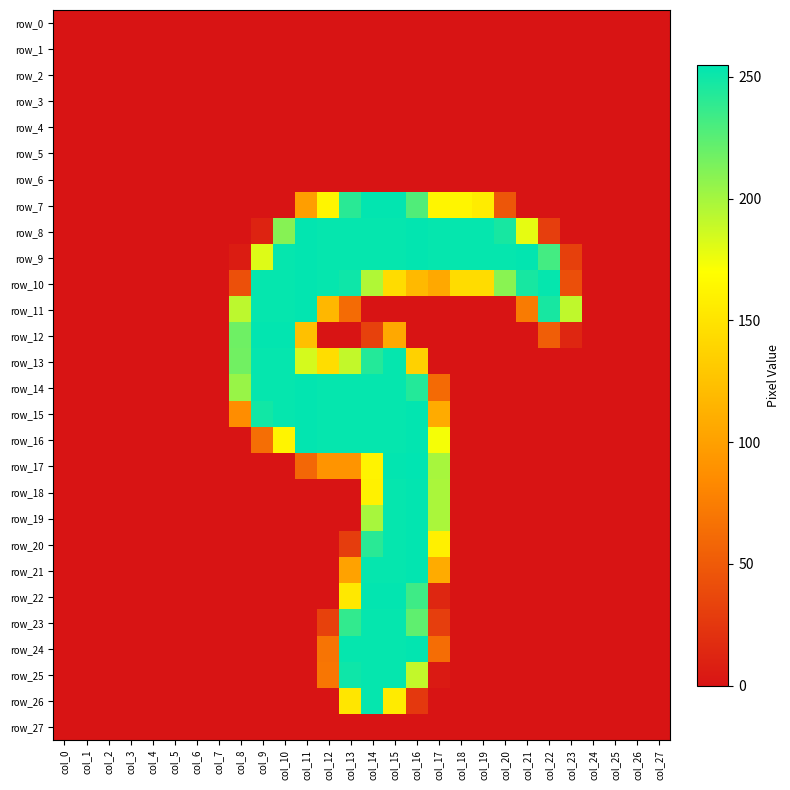

How many positive values does the row_9 series have?

16